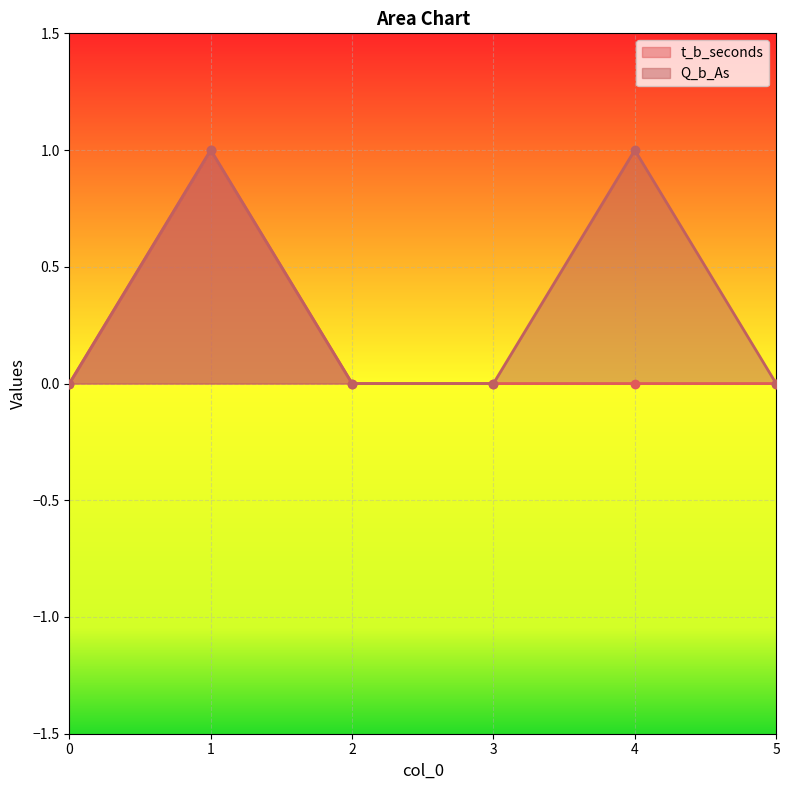

Is the value of t_b_seconds at 4 greater than the value of Q_b_As at 1?

No